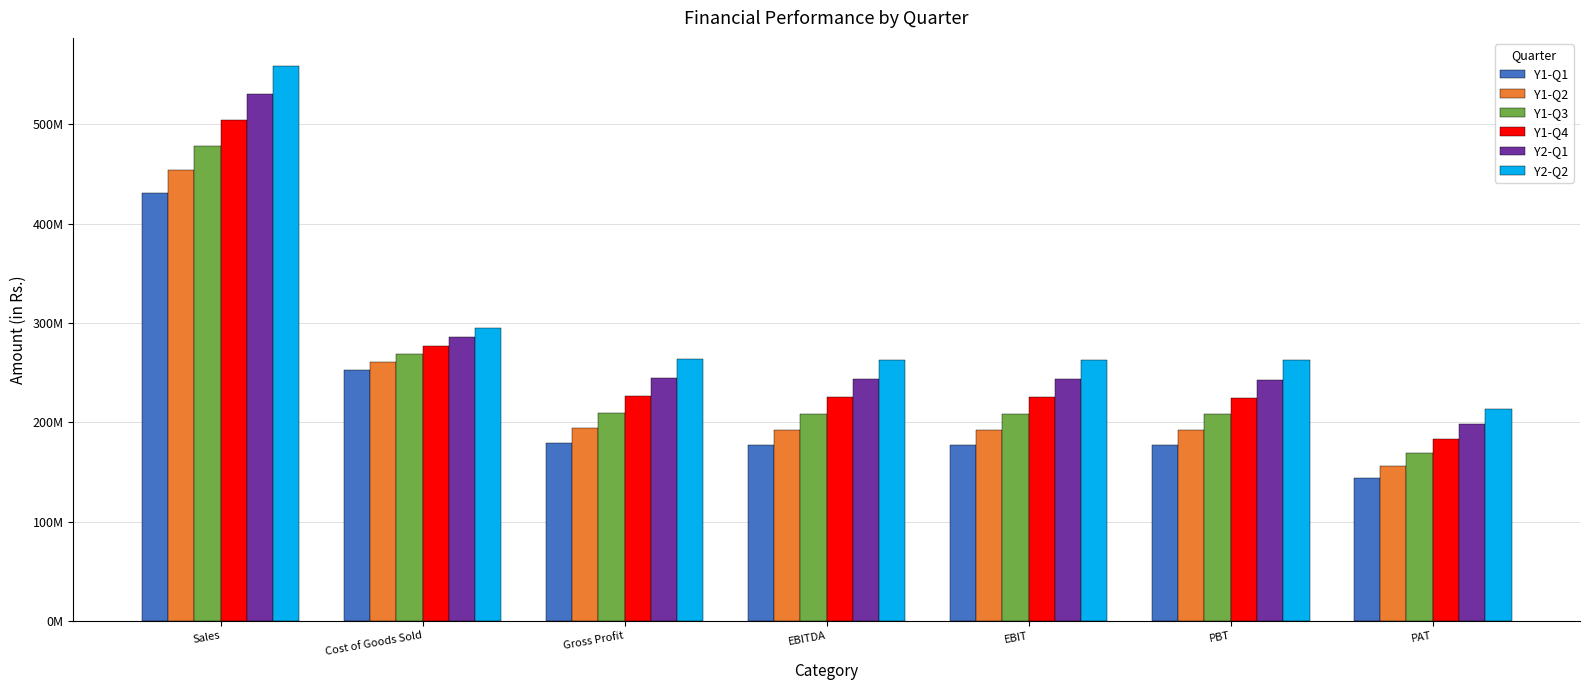

What is the label of the 5th bar from the right?

Gross Profit